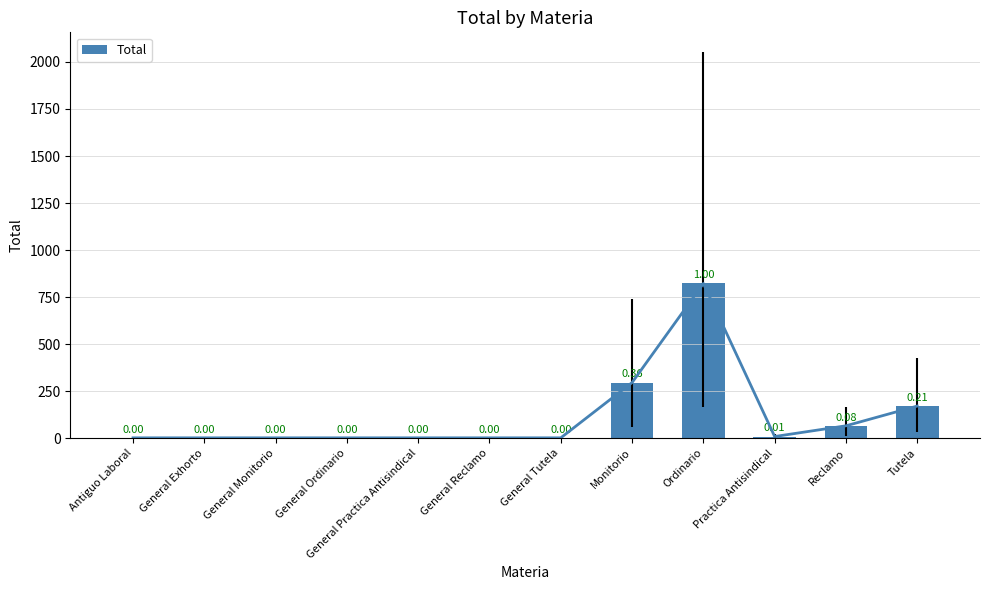

Is it true that the value at Ordinario is 1123?

False